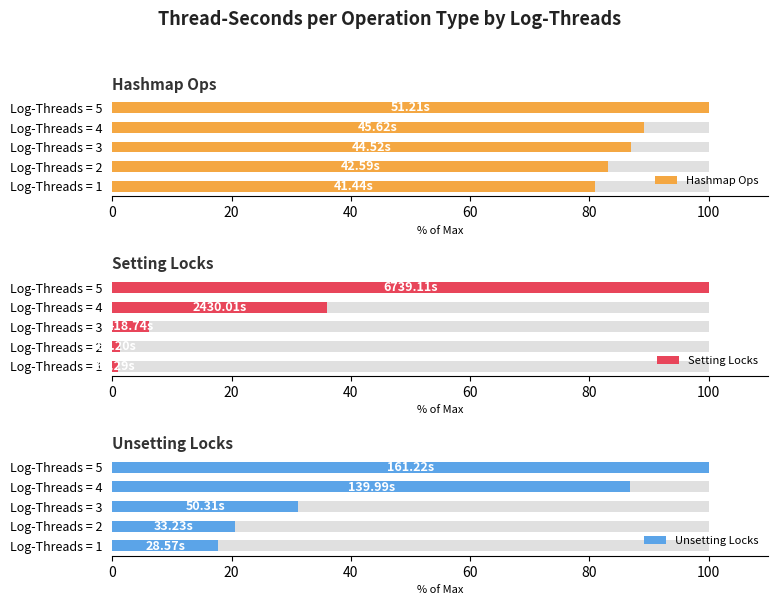

True or false: Unsetting Locks has a value of 137.1 at Log-Threads = 5.

False